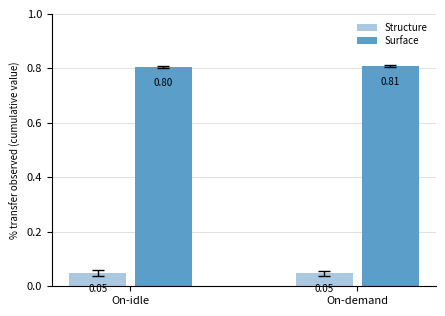

The value of Surface at On-idle is 0.4. True or false?

False